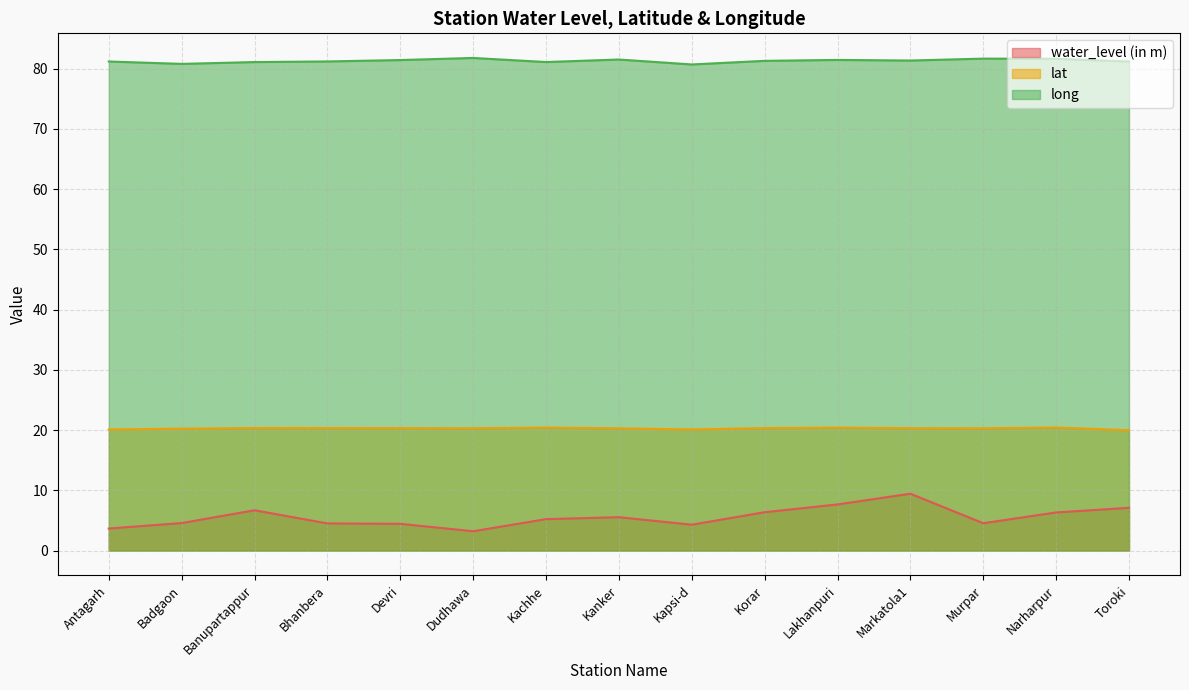

What is the difference between the long values at Banupartappur and Bhanbera?

0.1